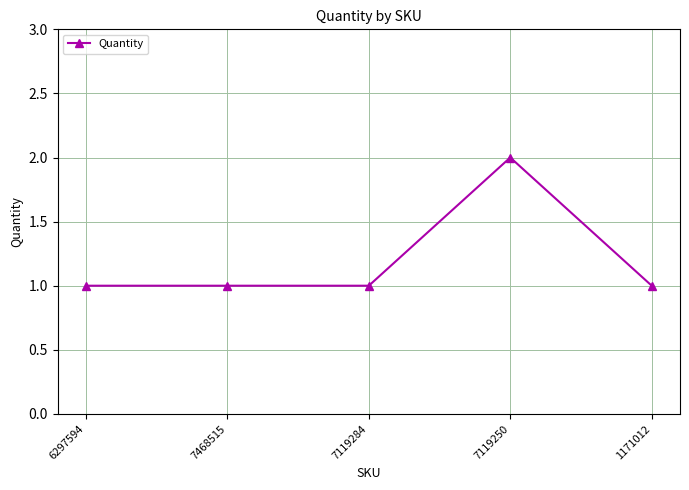

The value at 6297594 is 1. True or false?

True